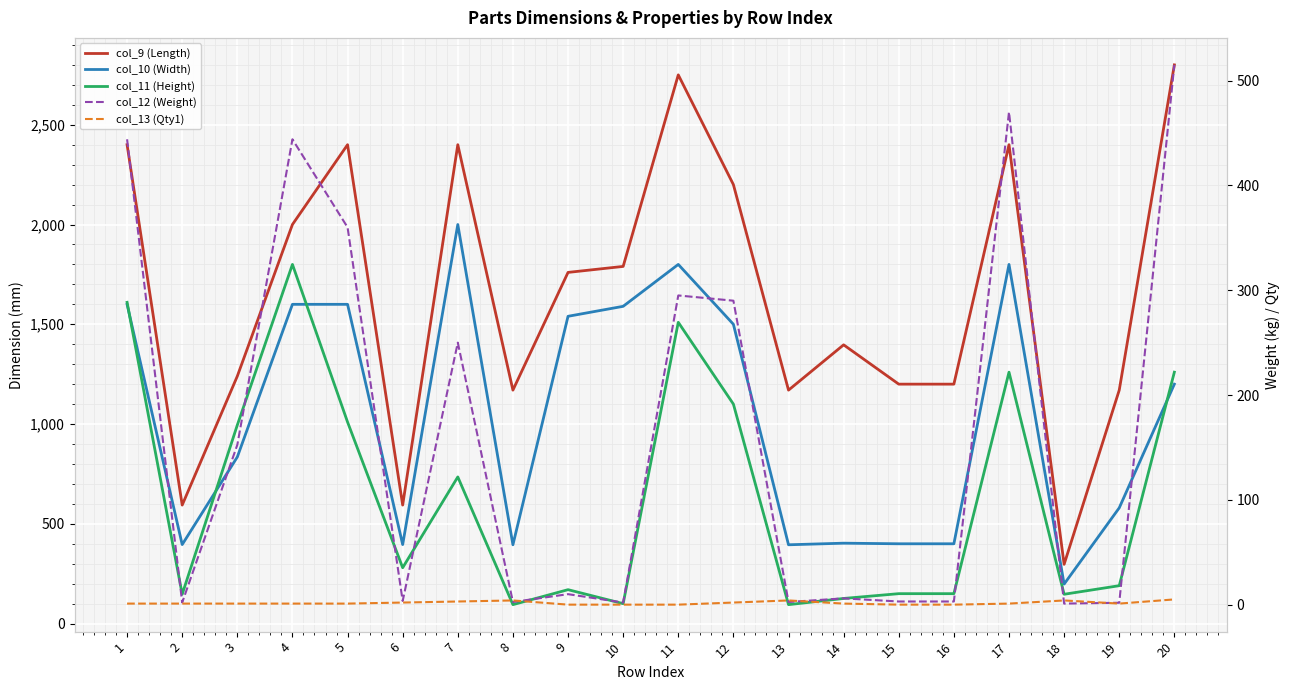

The col_13 (Qty1) series shows 1.0 at 2. True or false?

True